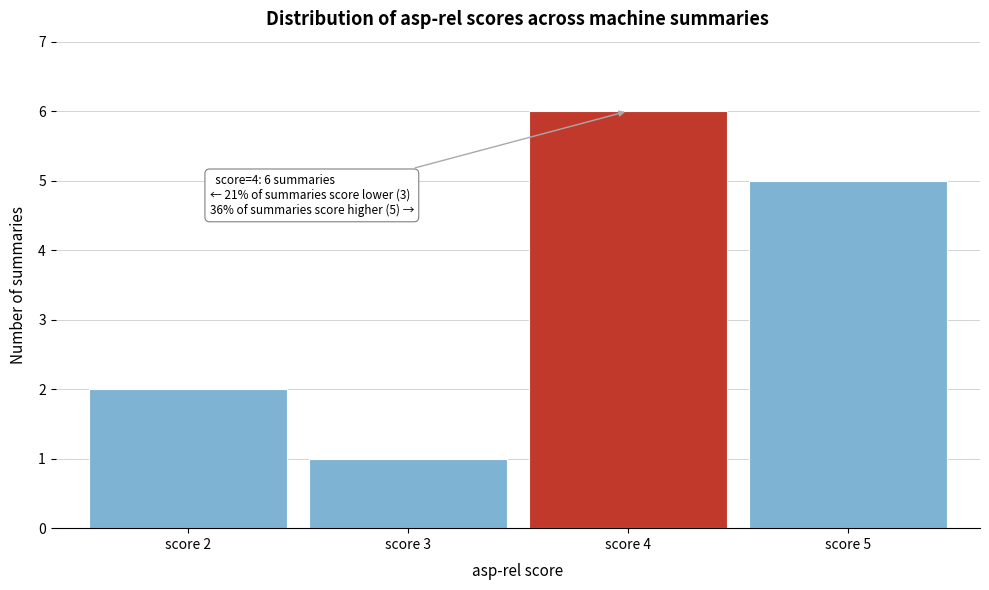

Reading left to right, what are all the values shown in this chart?

2	1	6	5